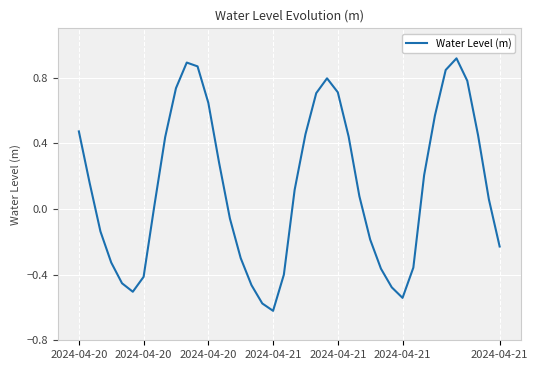

What is the difference between the maximum and minimum values?

1.5